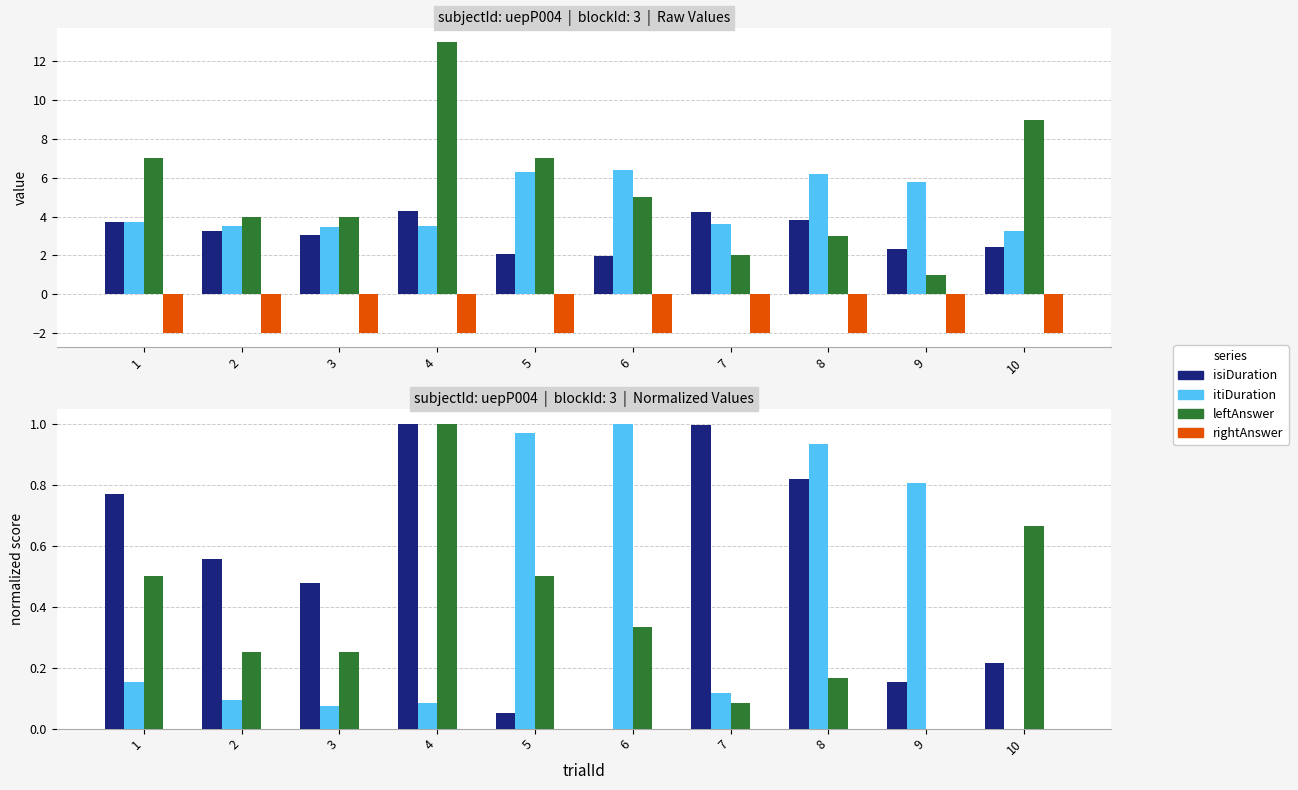

Which series has the largest total across all categories?

isiDuration